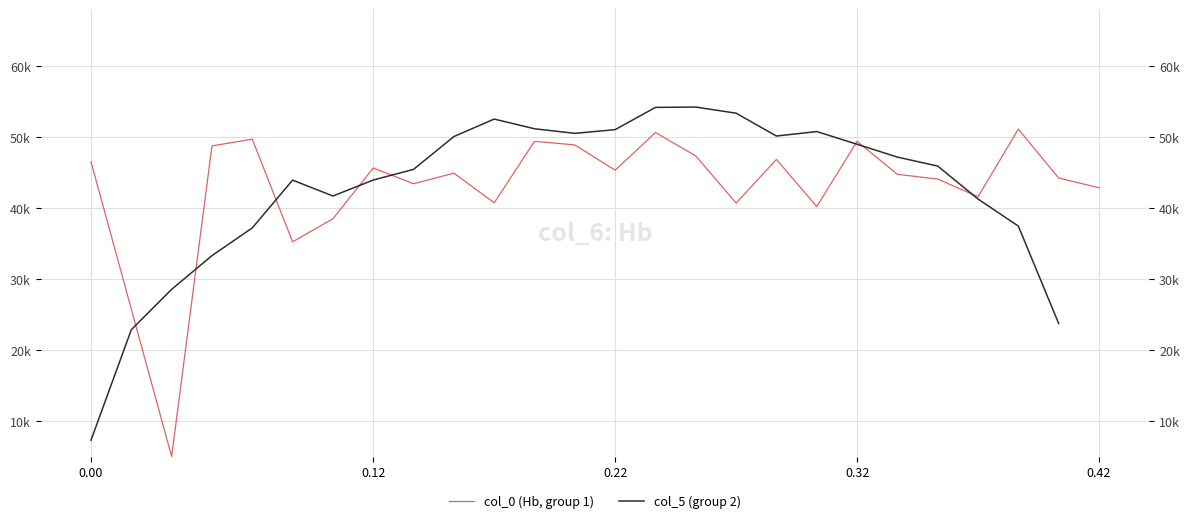

How many data points does each series have?

25